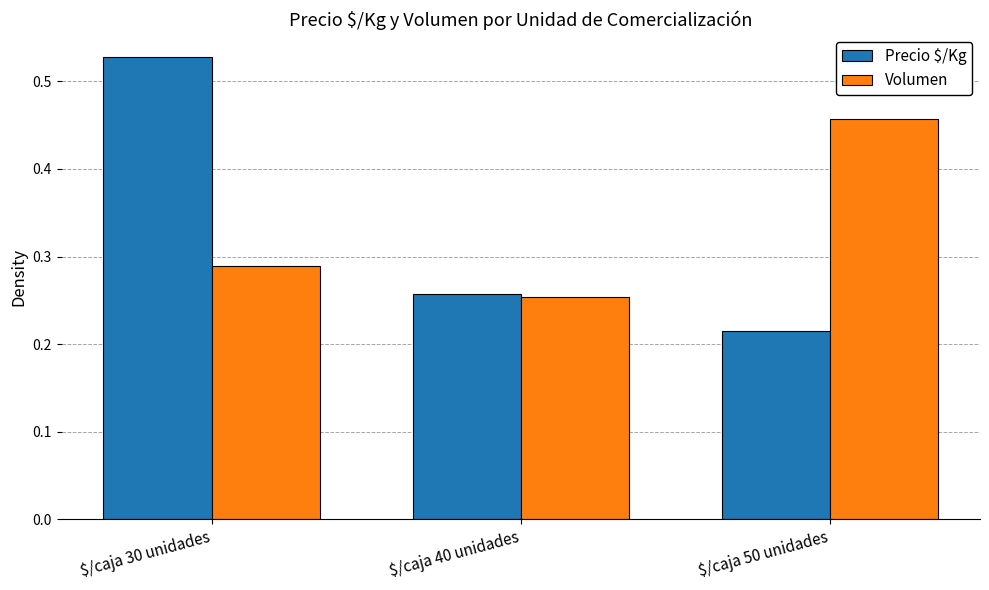

Is it true that Volumen equals 0.1 at $/caja 40 unidades?

False